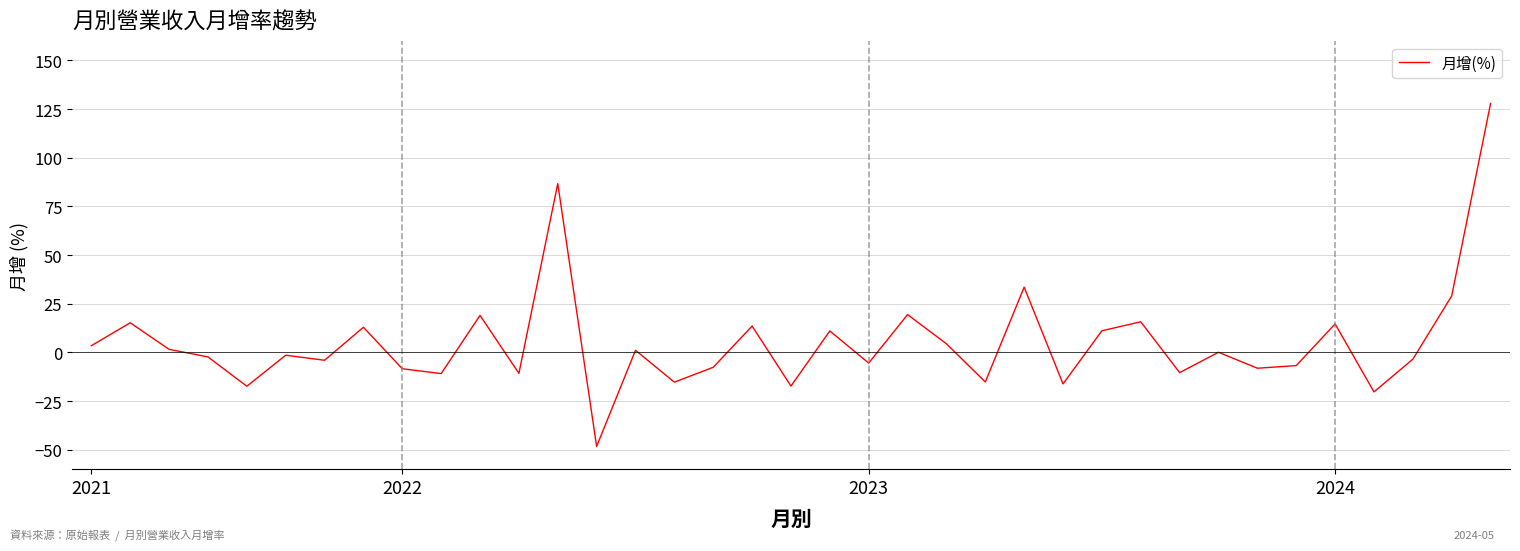

What is the greatest value displayed?

127.8